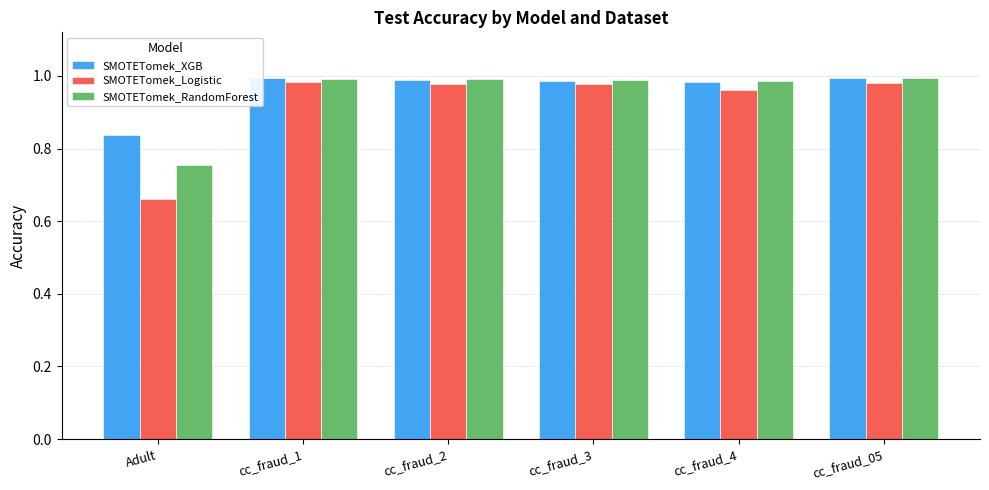

Are the bars horizontal?

No